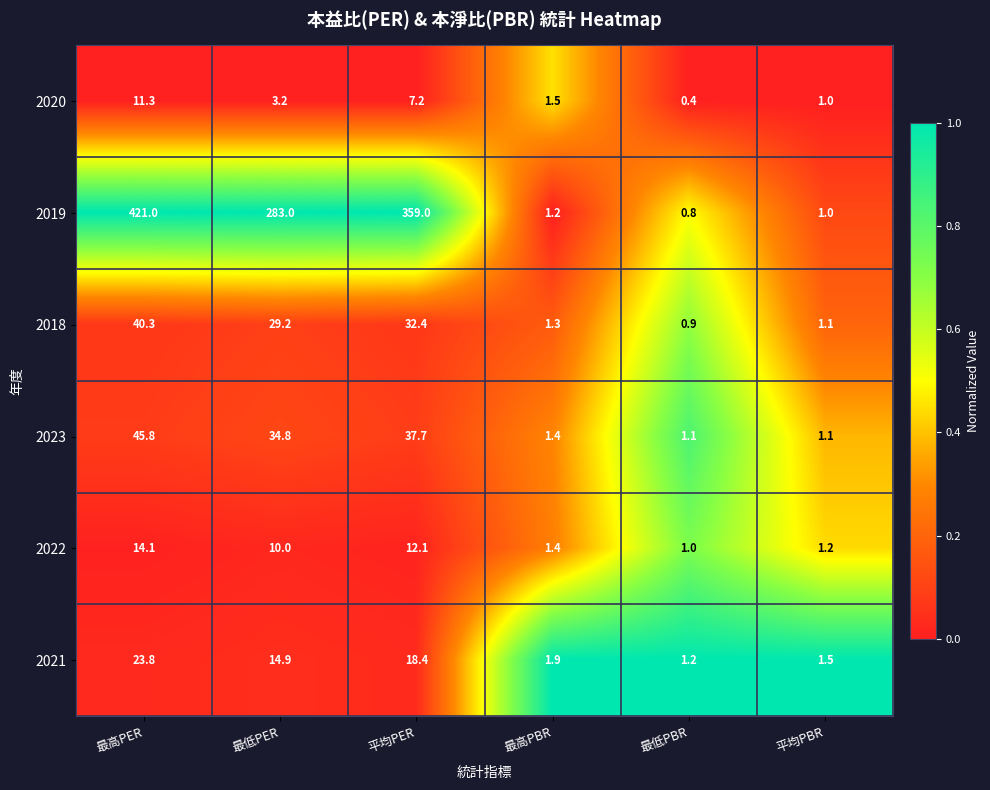

Rank the series at 平均PER from highest to lowest value.

2019, 2023, 2018, 2021, 2022, 2020